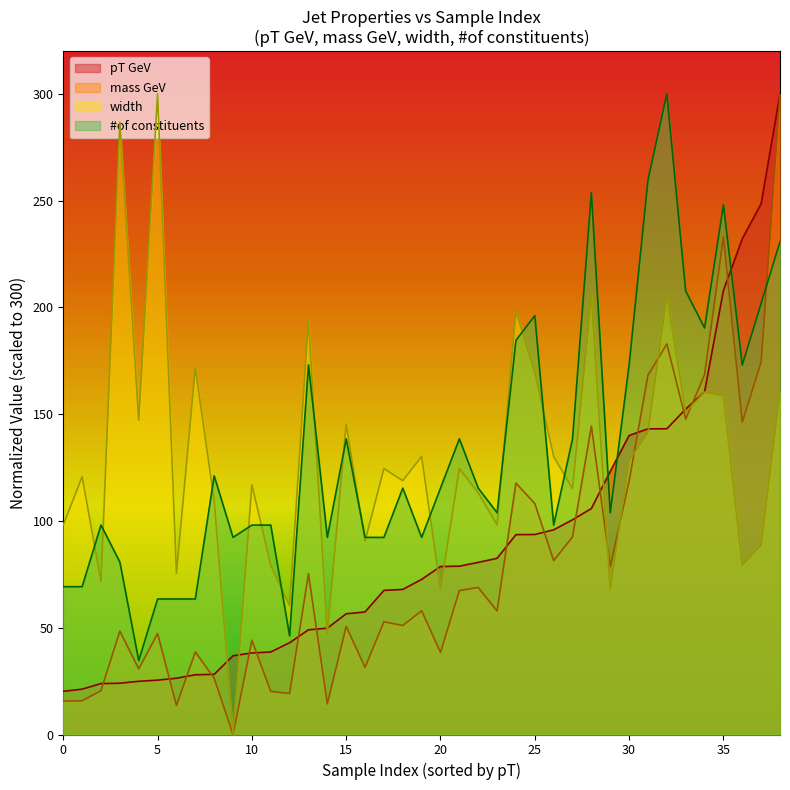

At which category is the sum across all series the highest?

38